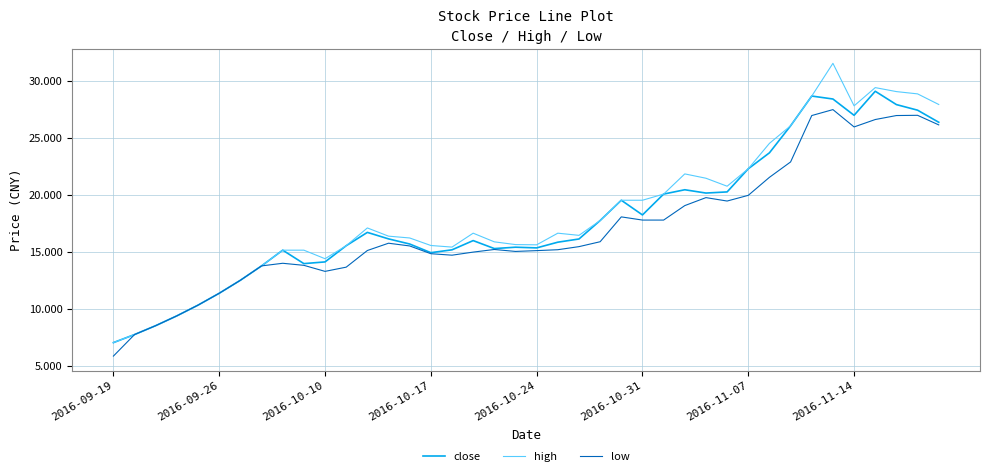

What is the minimum value for high?

7.1